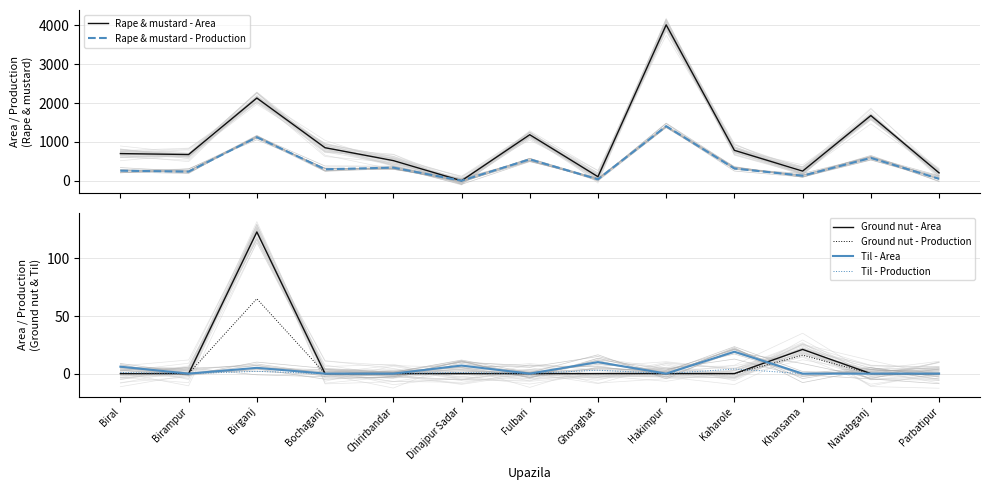

Is this an area chart (filled region under the line)?

No